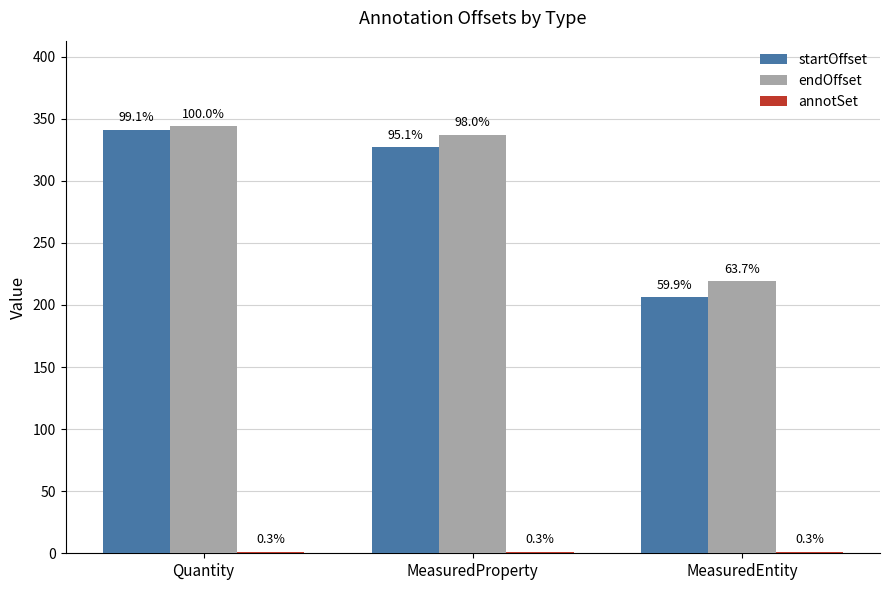

How many groups of bars are there?

3